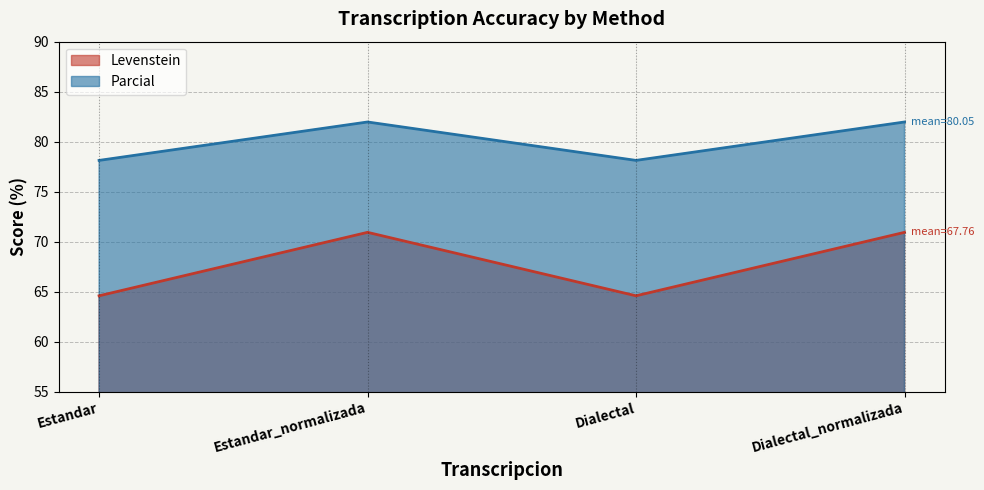

What is the approximate value of Parcial at Estandar_normalizada?

82.0